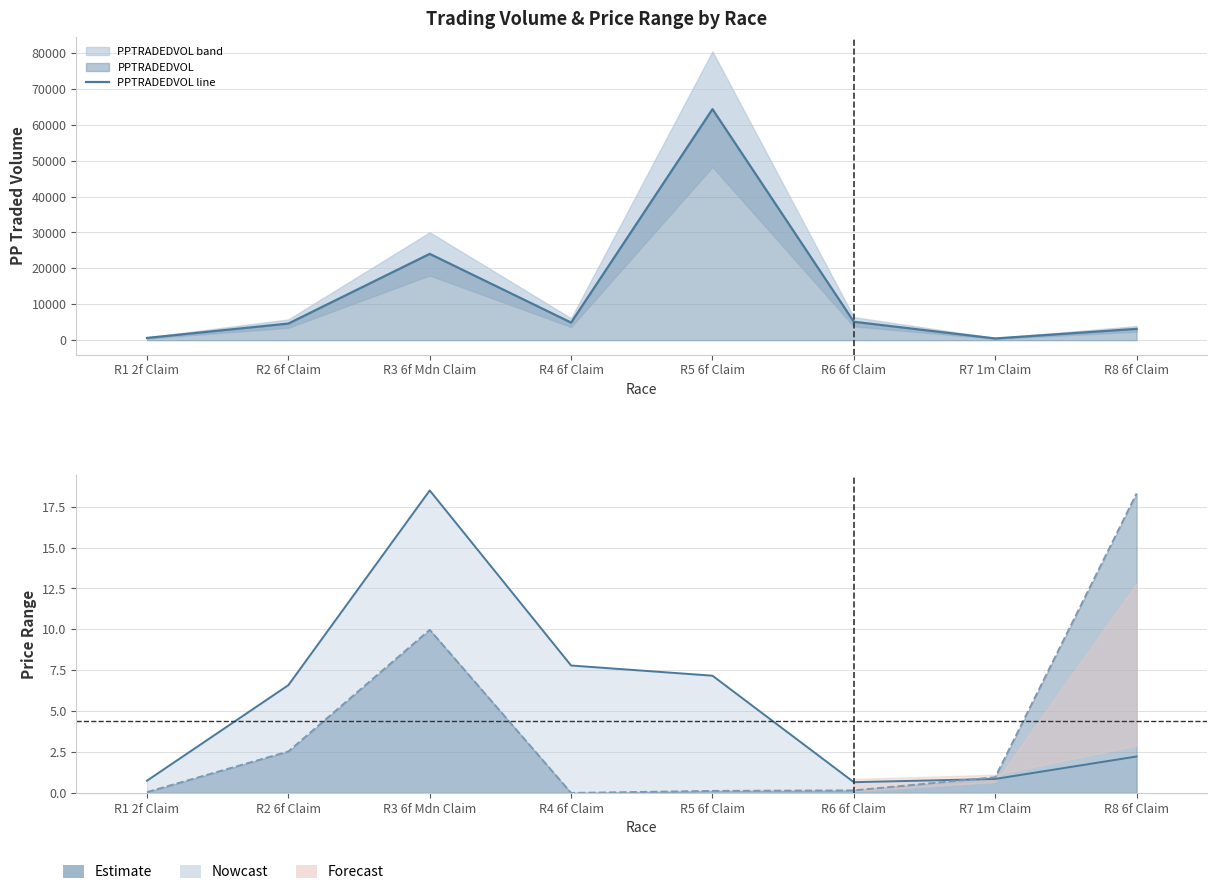

True or false: PPMIN line and PPTRADEDVOL line intersect in this chart.

False